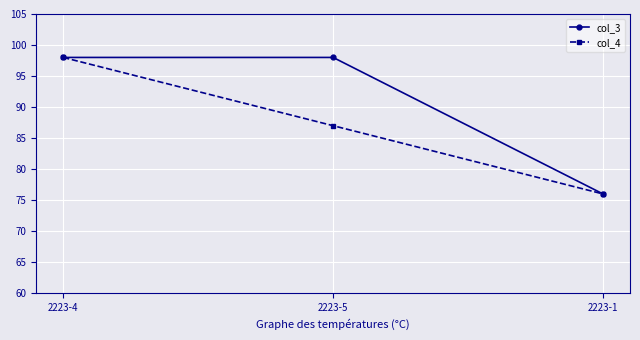

What is the sum of all col_4 values?

261